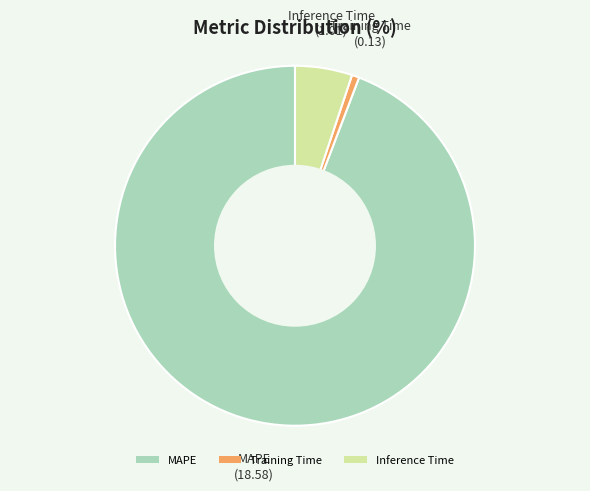

How many slices are in this pie chart?

3